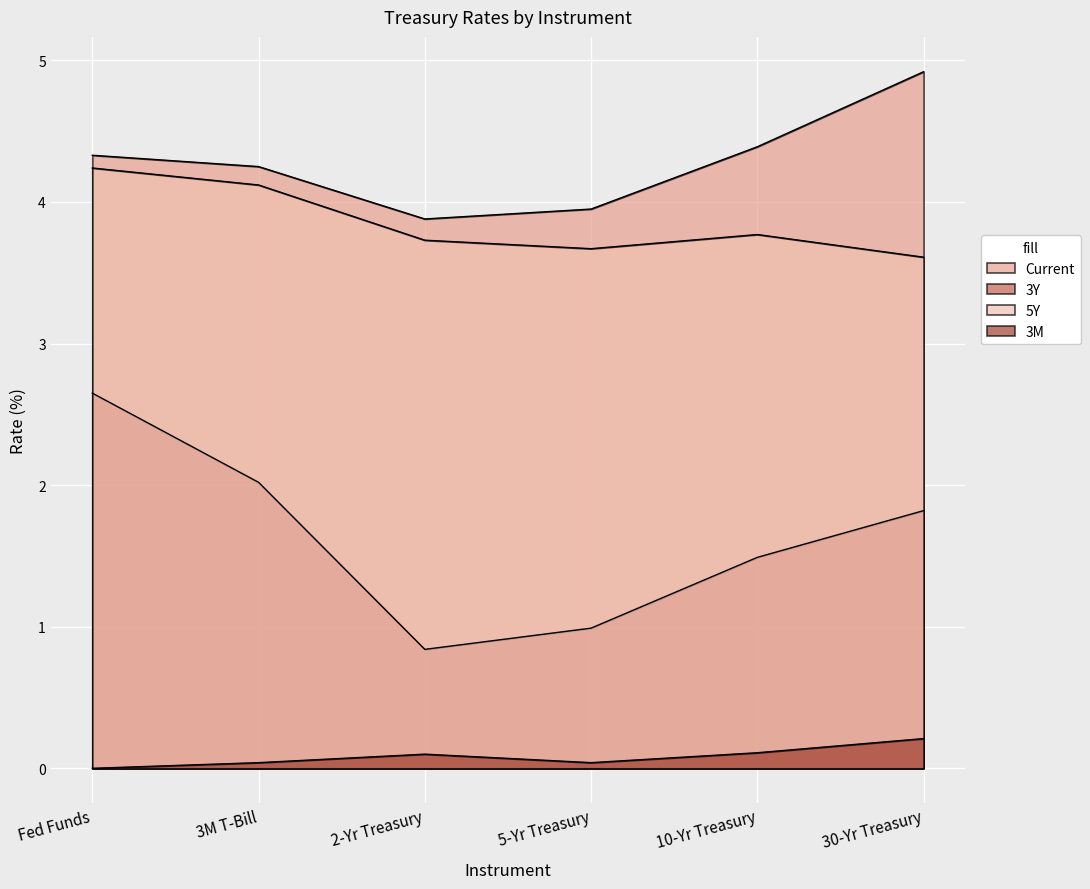

What are all the series names shown in the legend?

Current, 3Y, 5Y, 3M